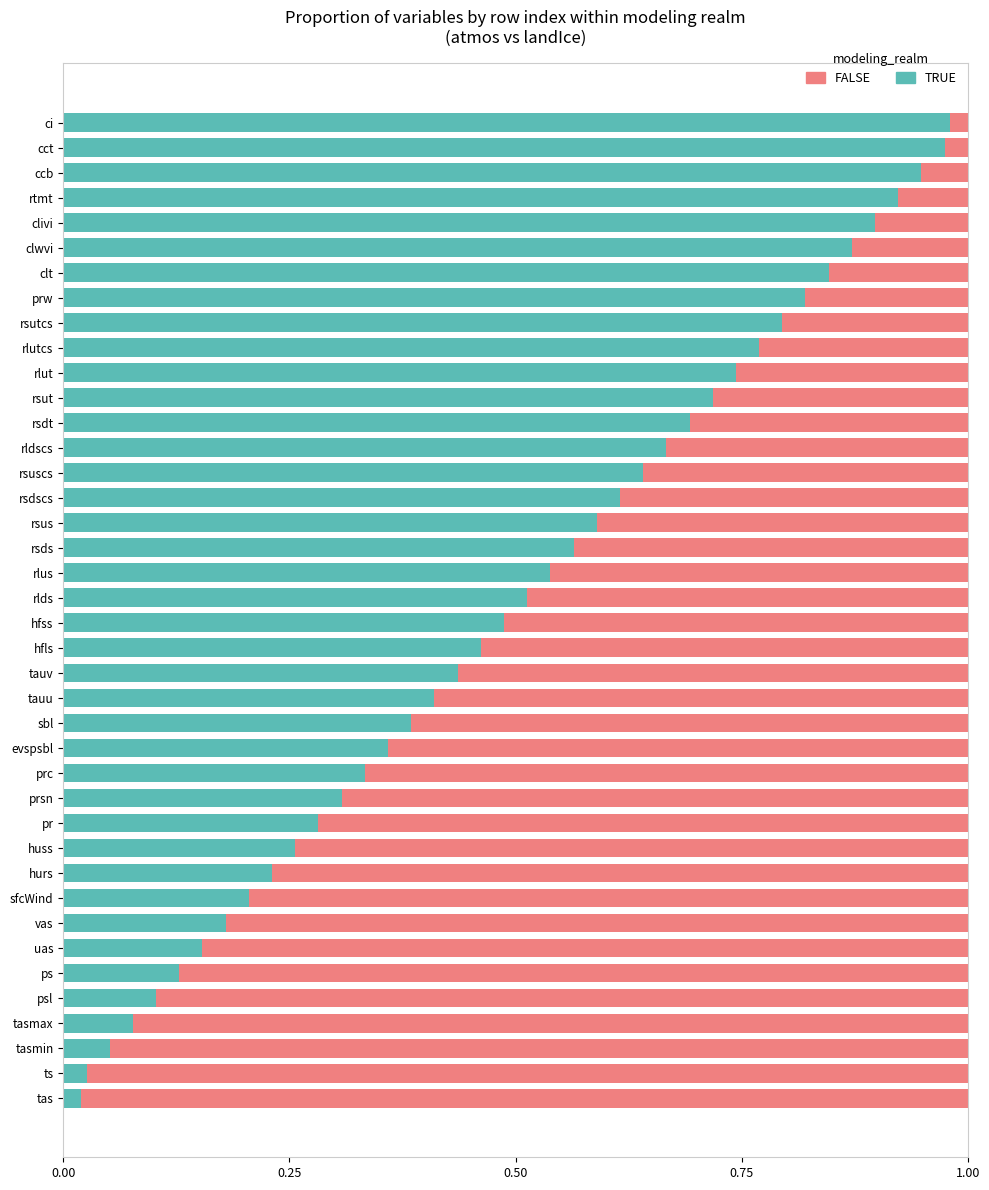

True or false: TRUE has a value of 0.8 at rlutcs.

True